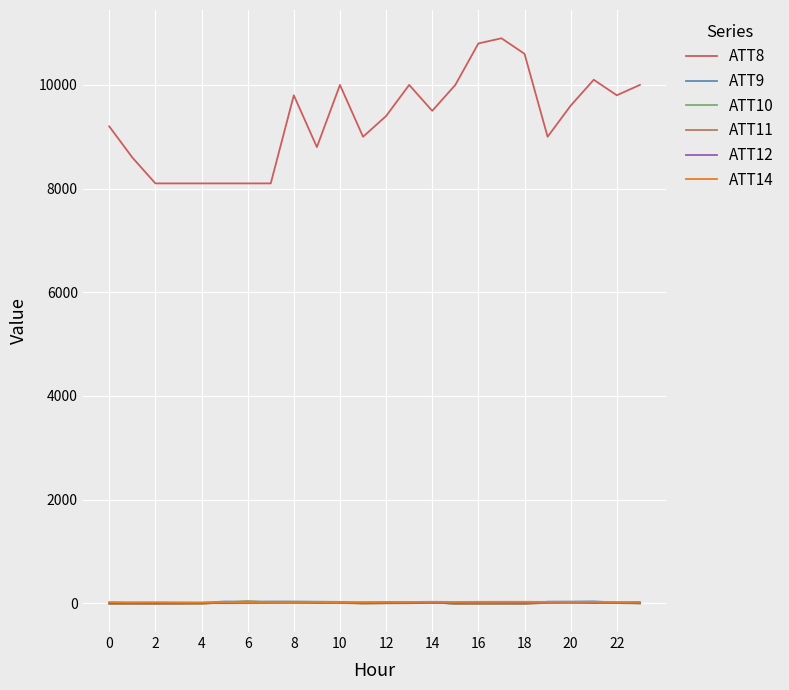

How many lines are shown in the chart?

6